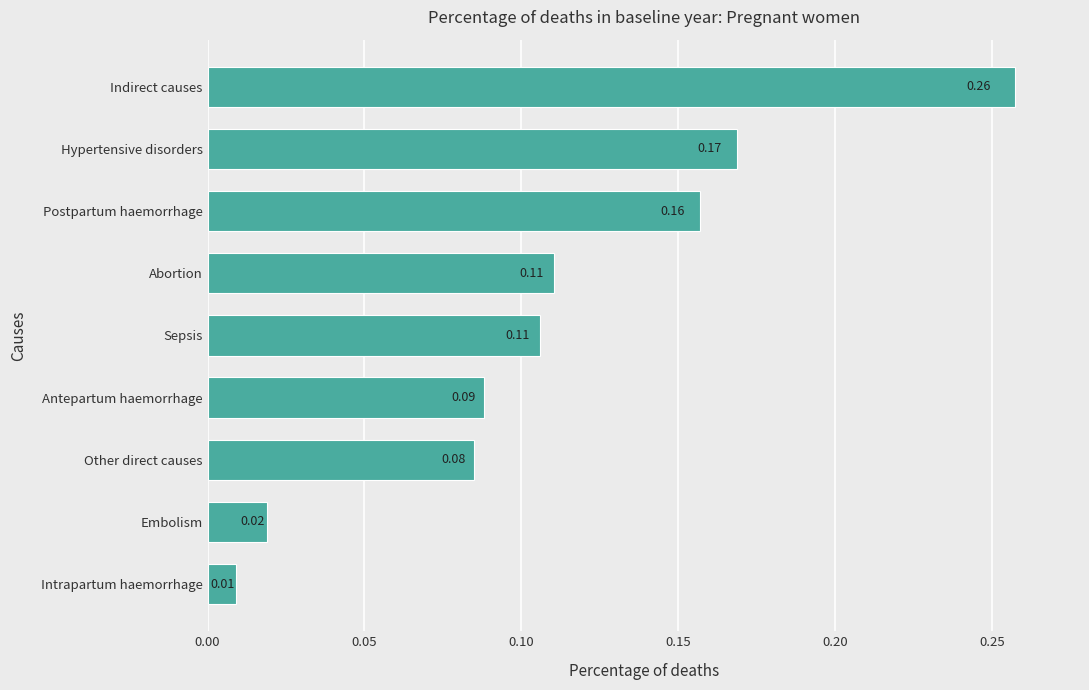

At which label is the value closest to 0?

Intrapartum haemorrhage